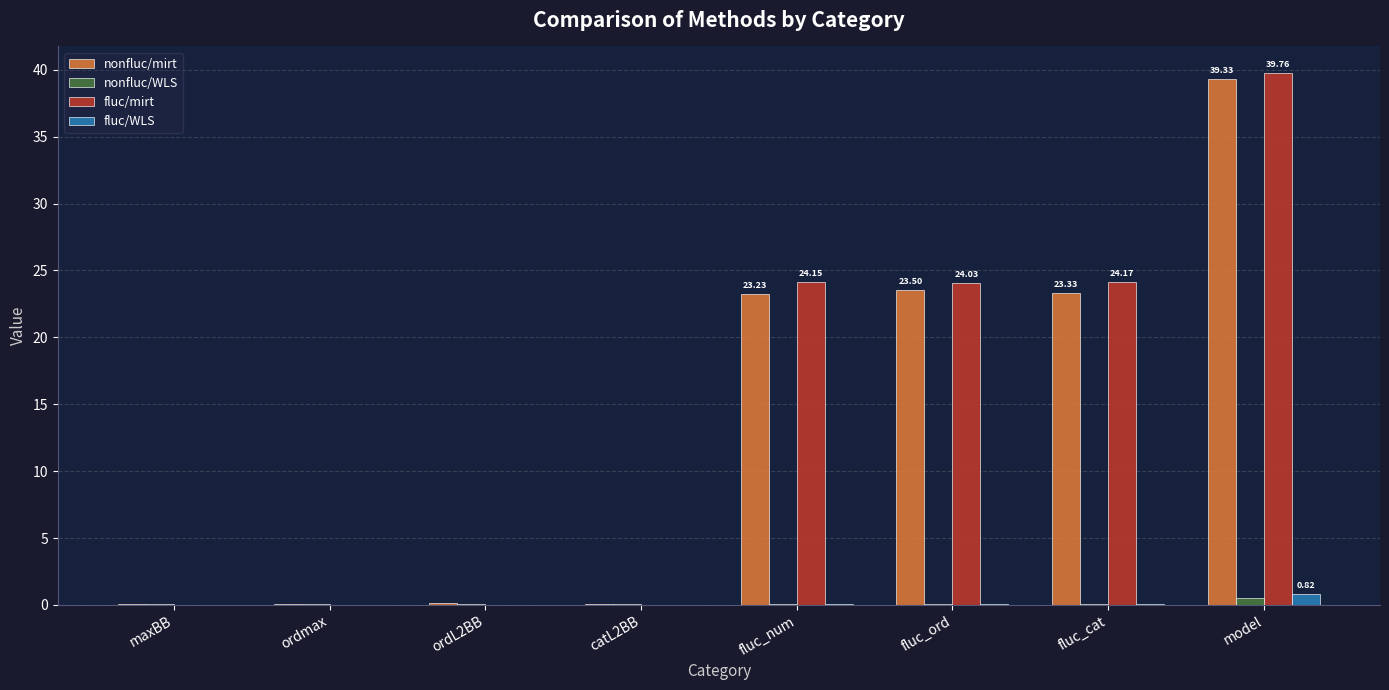

At which label does nonfluc/mirt reach its peak?

model